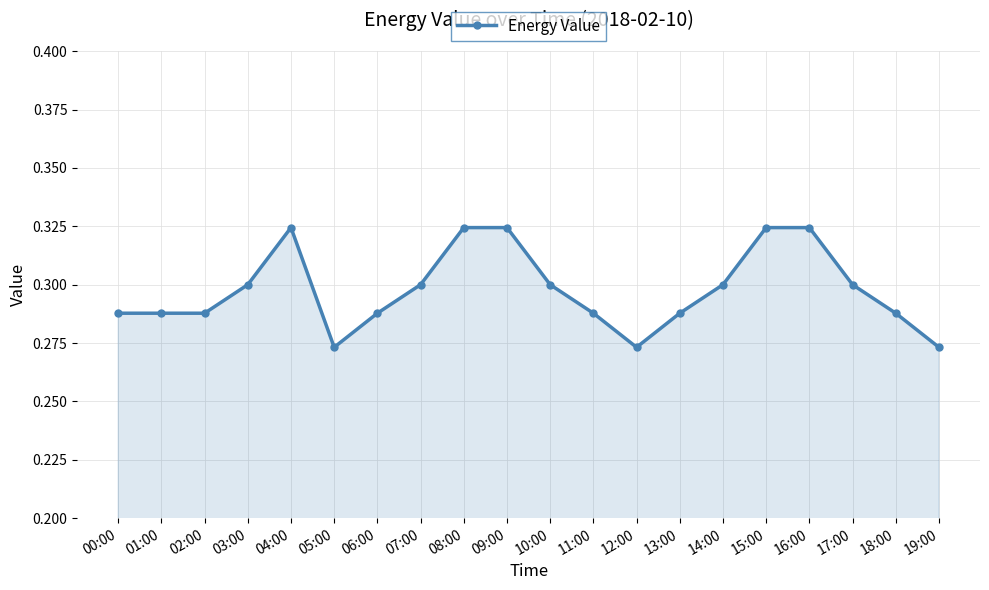

The chart shows a value of 0.3 at 06:00. True or false?

True